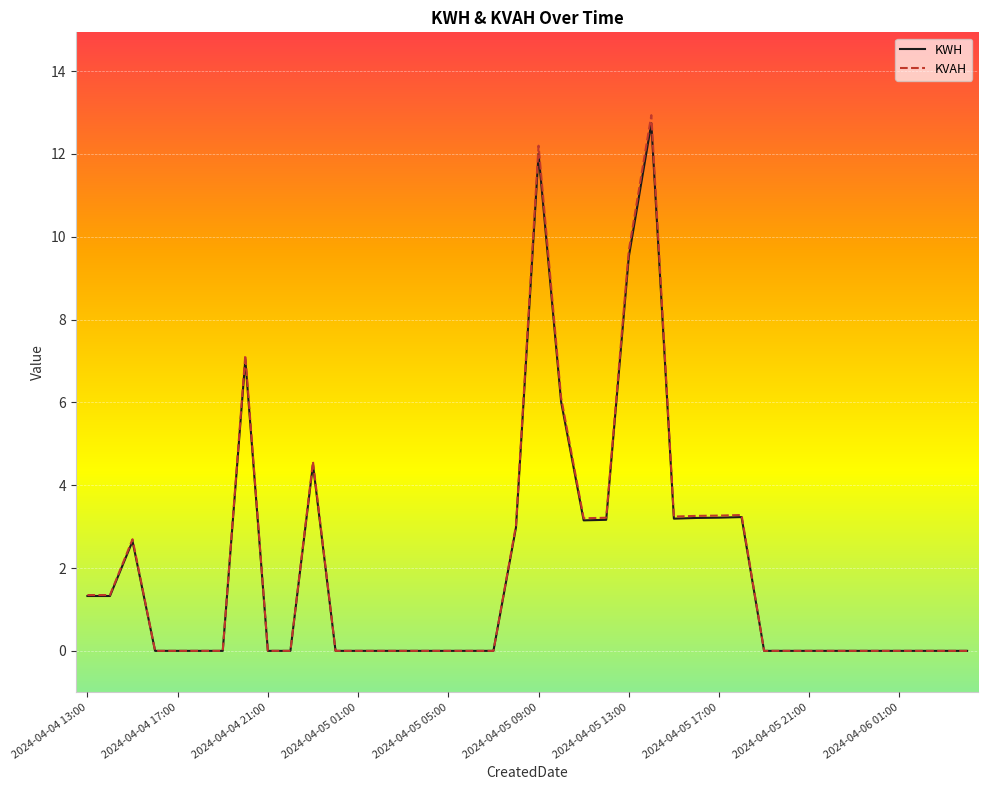

What is the difference between the maximum and minimum values in the KVAH series?

12.9